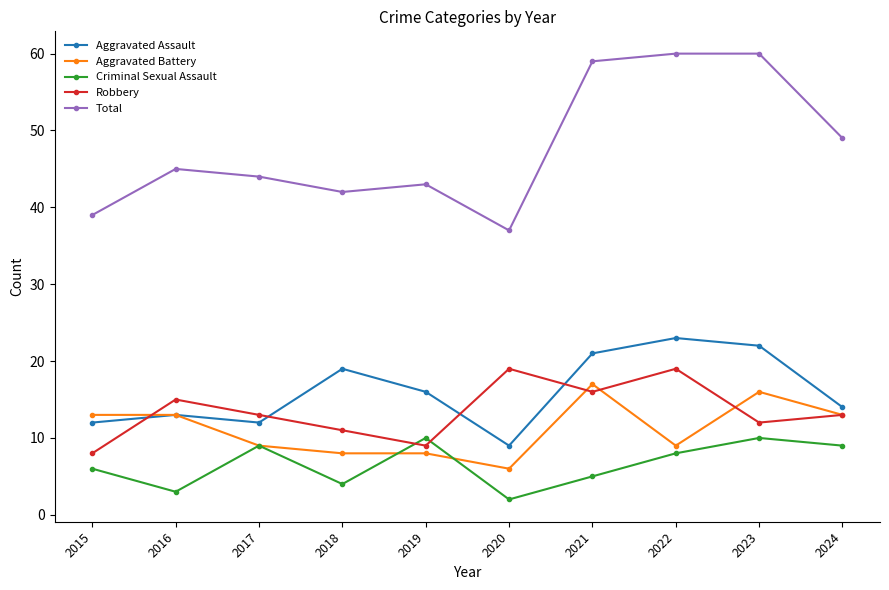

At which category does Robbery reach its first local peak?

2016